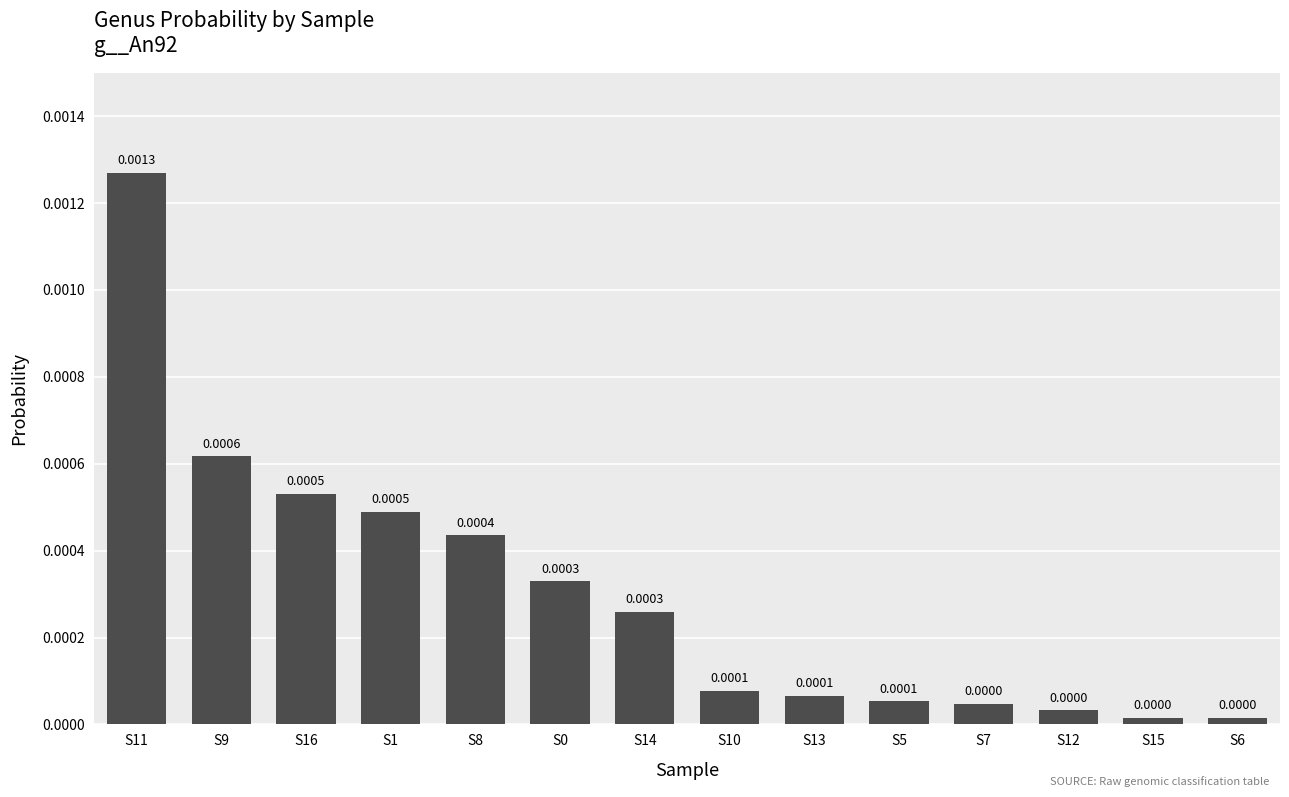

Which has a higher value, S16 or S7?

S16